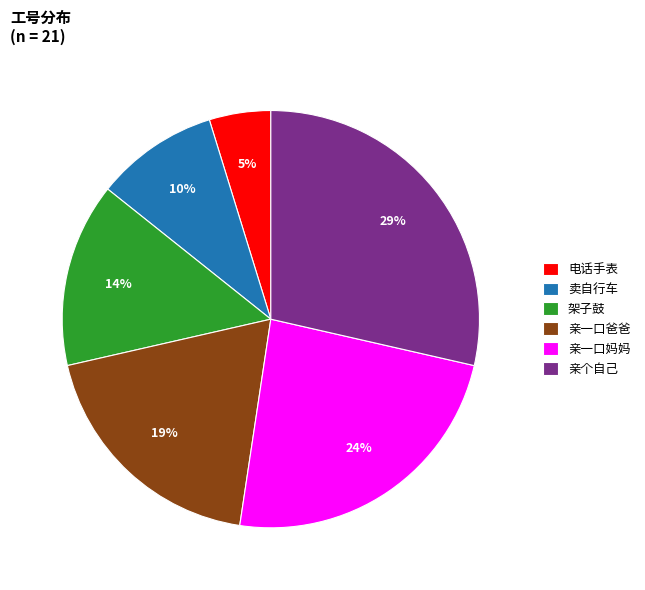

Is there any slice that represents more than half of the pie?

No